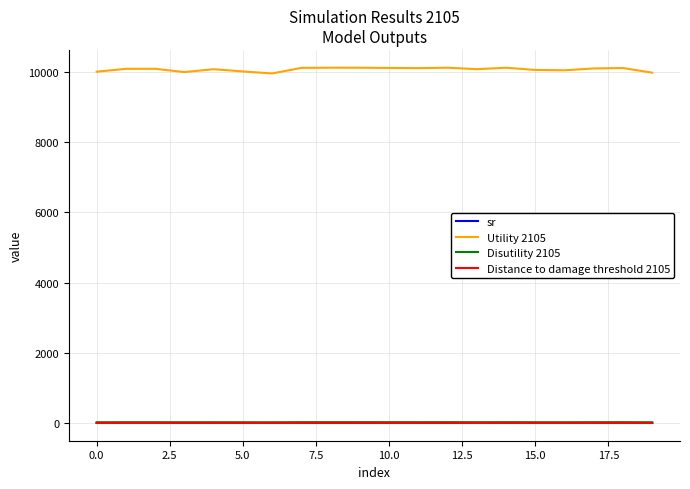

True or false: Disutility 2105 and sr intersect in this chart.

False